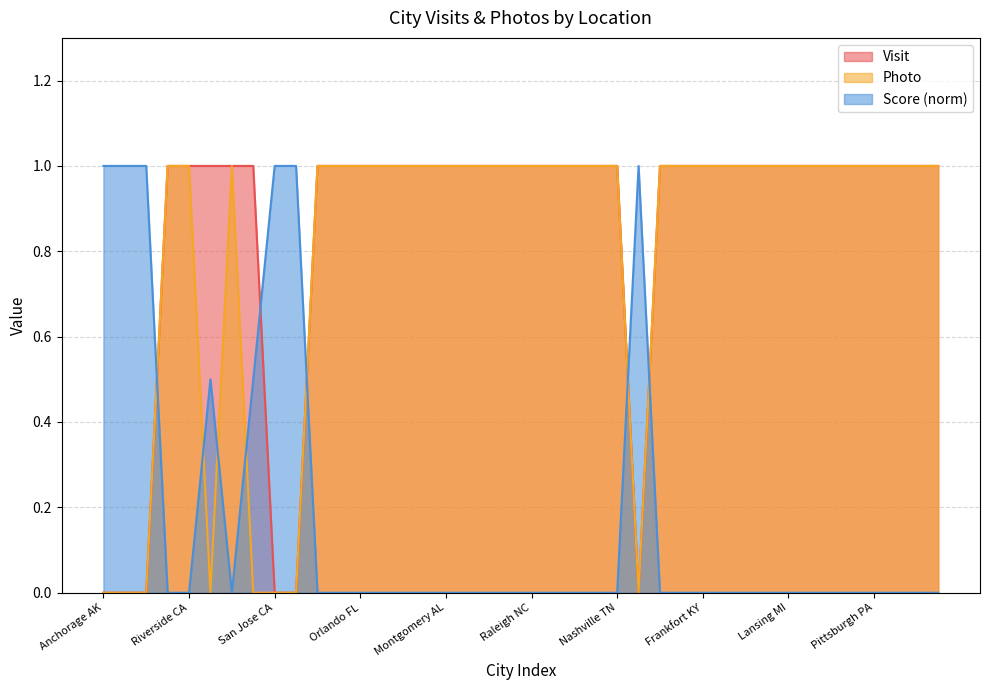

What is the sum of all Photo values?

32.0